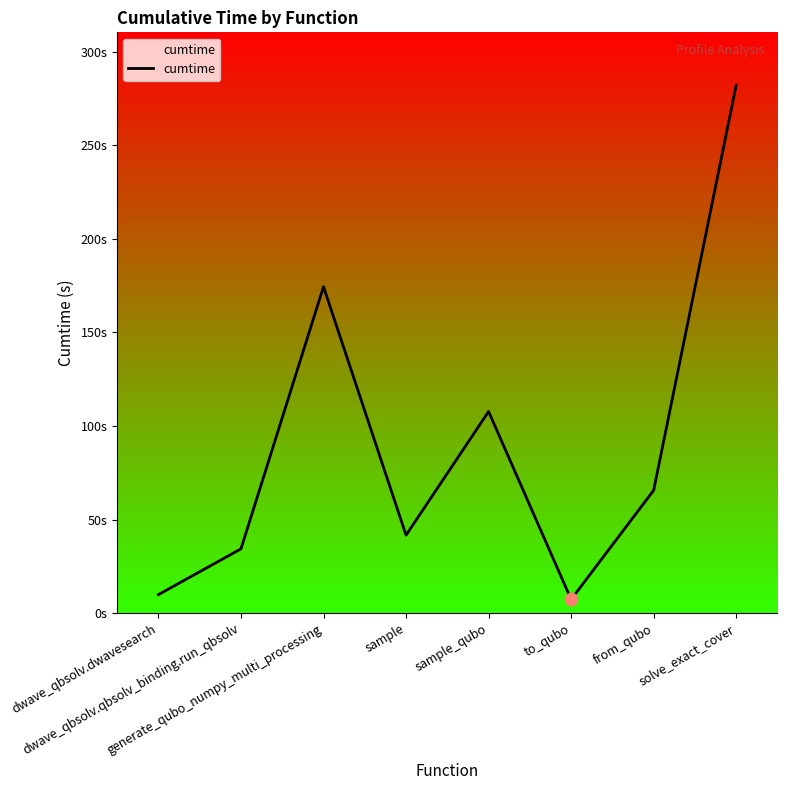

What is the change in value from sample to sample_qubo?

+66.1